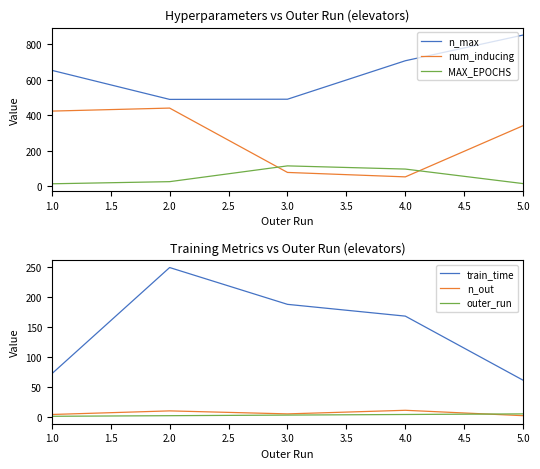

The value of MAX_EPOCHS at 3.0 is 114. True or false?

True